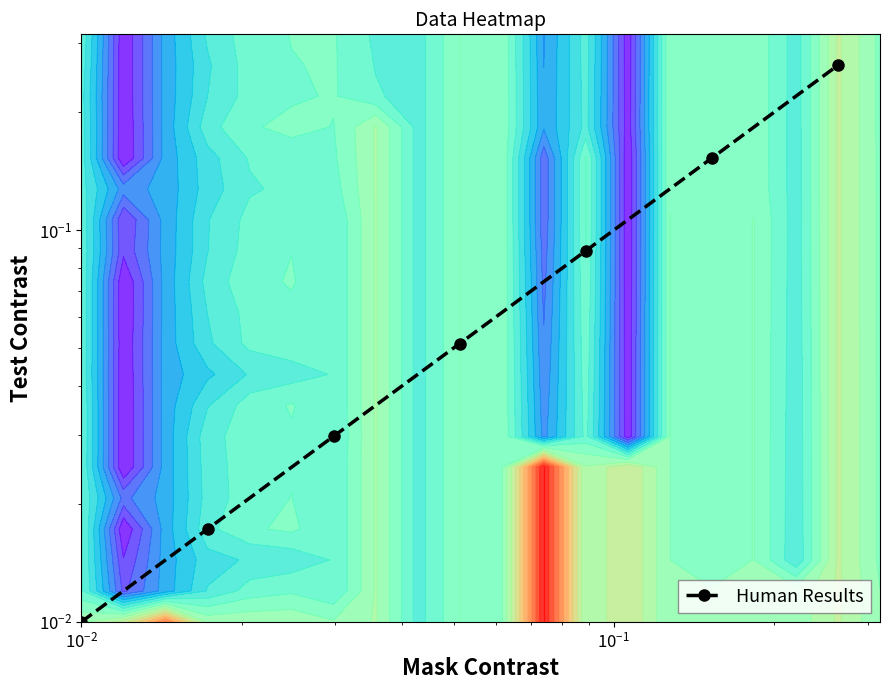

What is the difference between the second highest and second lowest values?

0.1